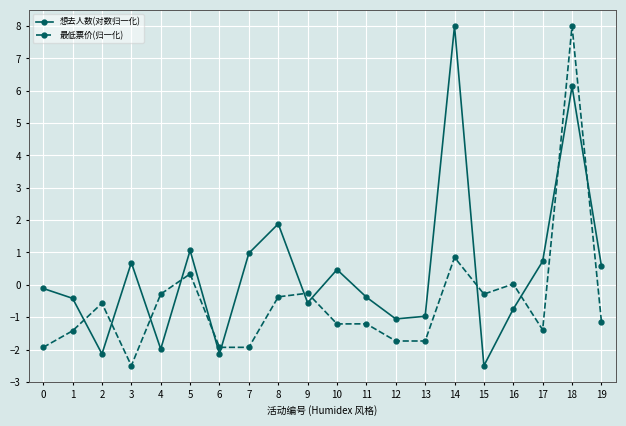

How many data points does each series have?

20